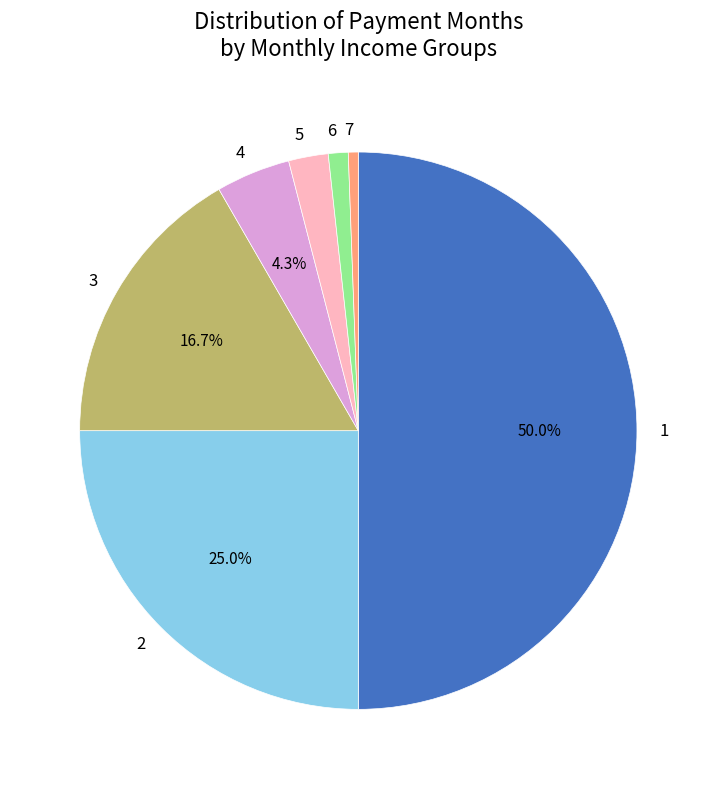

To the nearest percent, what is the difference between the largest and smallest slice percentages?

49%